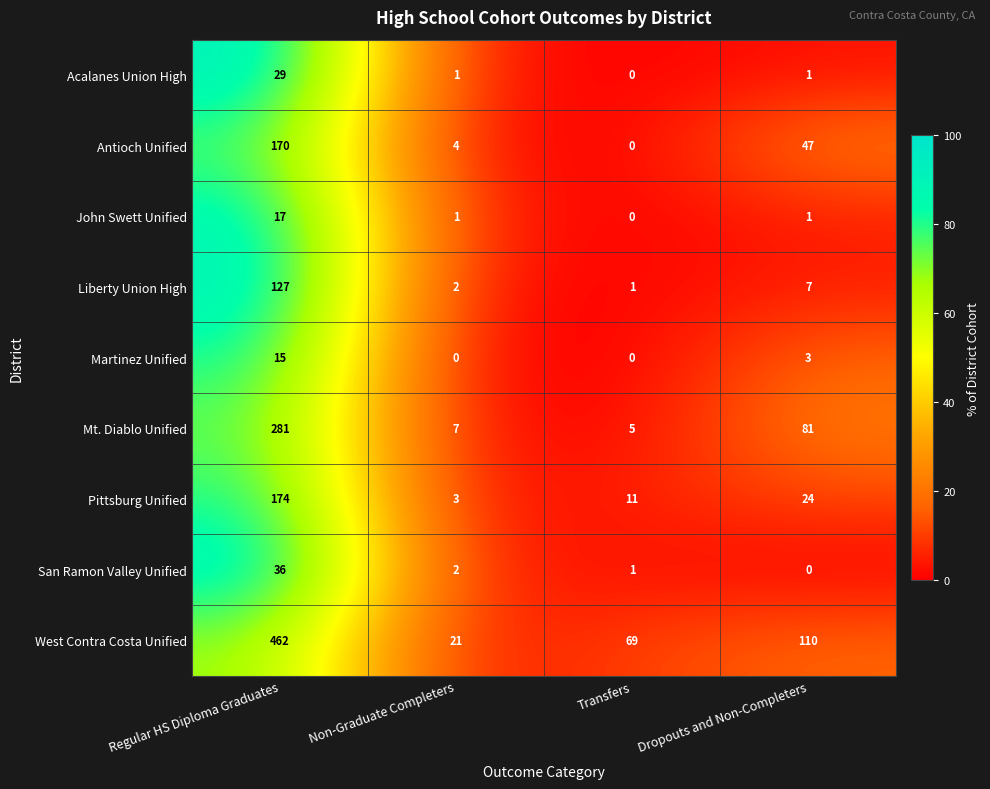

List the series in order of their peak value, lowest first.

Martinez Unified, John Swett Unified, Acalanes Union High, San Ramon Valley Unified, Liberty Union High, Antioch Unified, Pittsburg Unified, Mt. Diablo Unified, West Contra Costa Unified